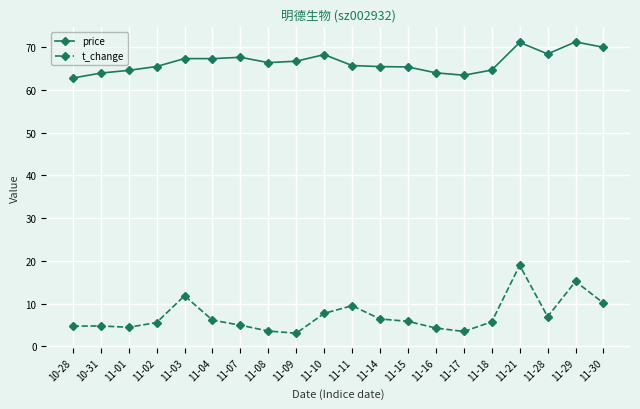

What position from the right is 11-07?

14